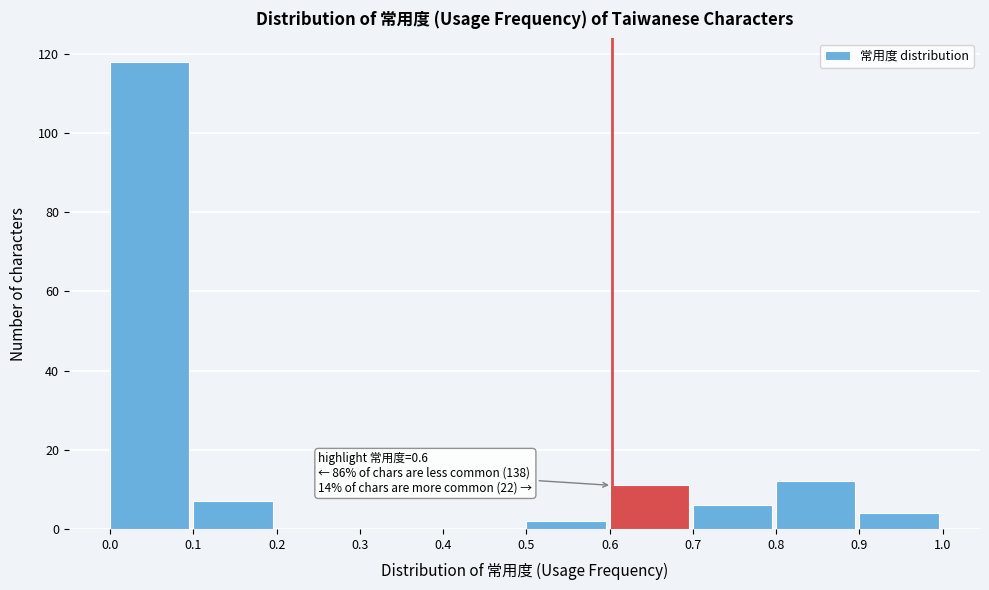

Over which range of the x-axis is the bar tallest?

0.0 to 0.1